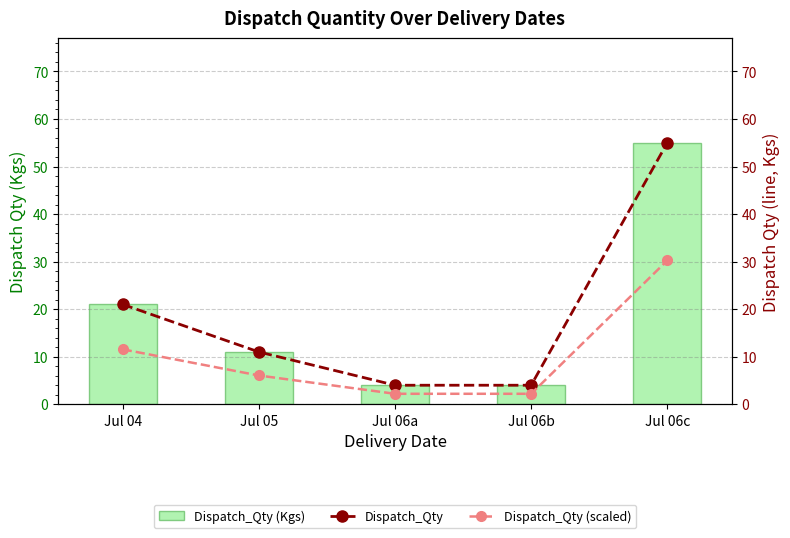

What position from the left is Jul 06c?

5